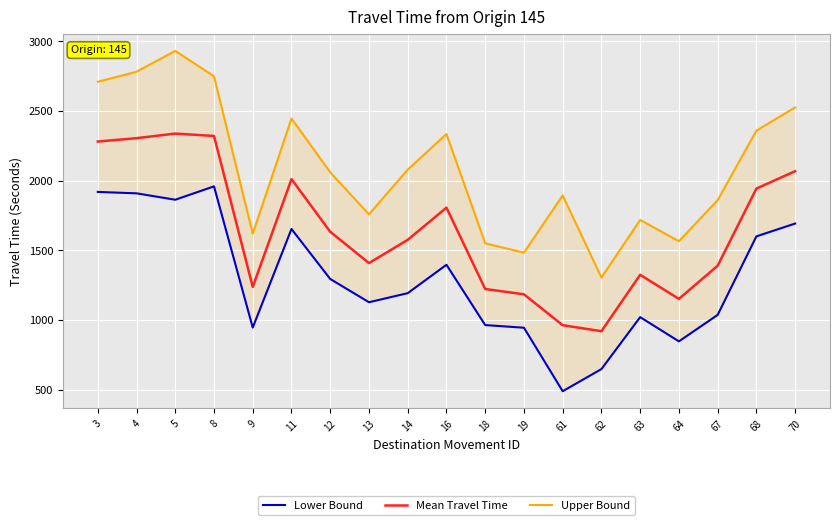

What is the difference between the second highest and minimum values in the Upper Bound series?

1478